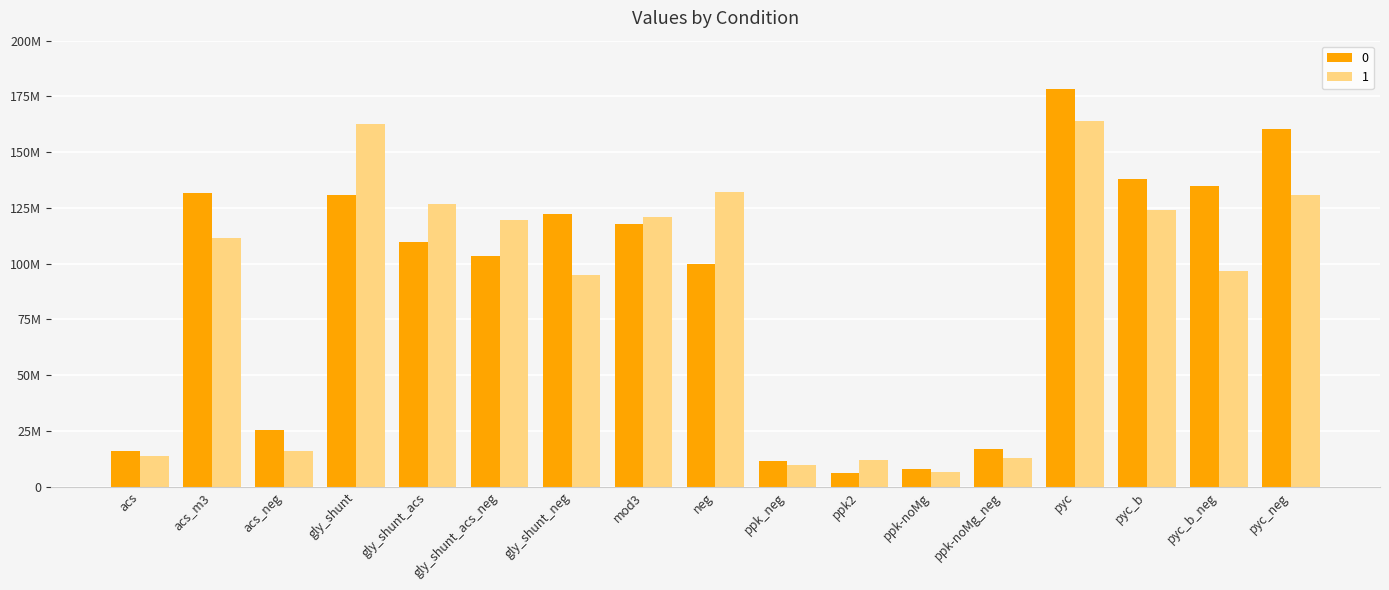

What are all the series names shown in the legend?

0, 1